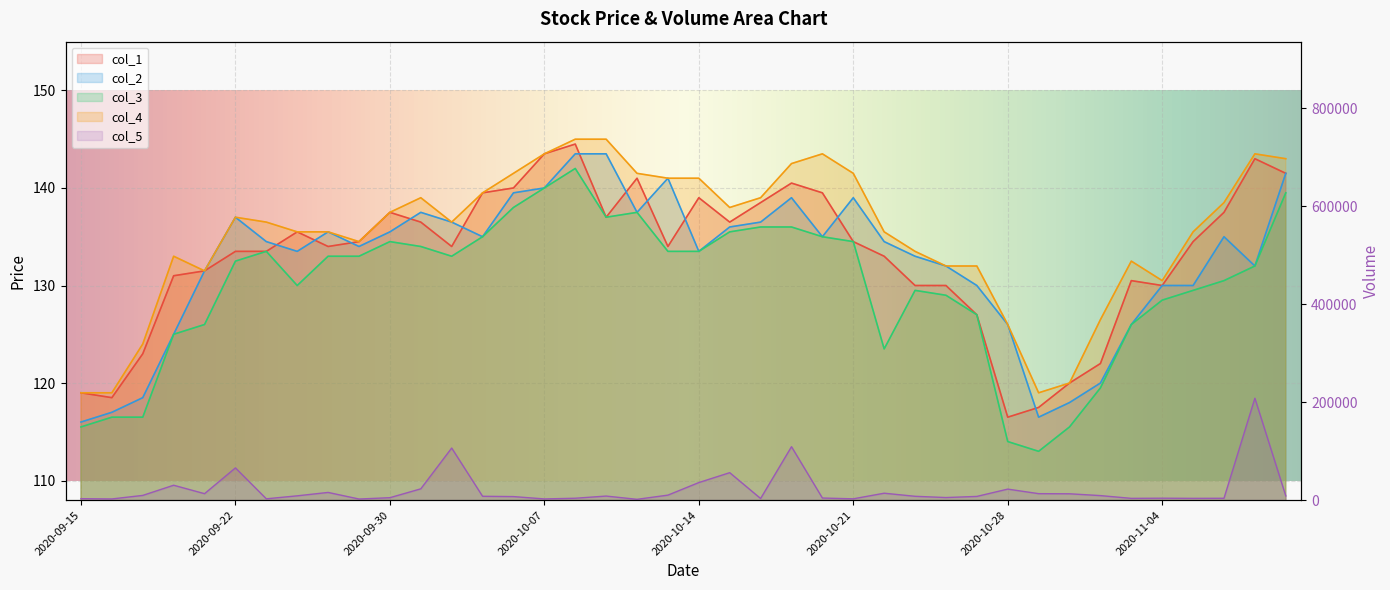

True or false: col_3 and col_1 intersect in this chart.

False